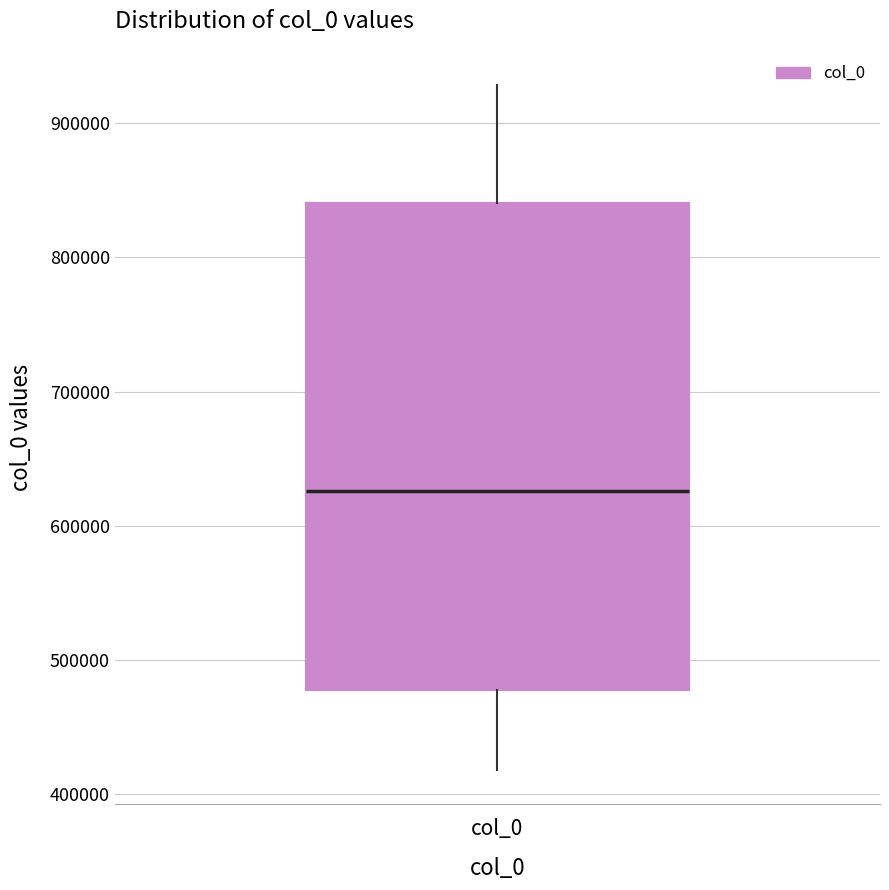

Transcribe this box plot: give where the median line is, the range the box spans, and where the two whiskers end, as read against the y-axis. The values are not printed on the chart, so give them approximately, as read against the axis.

median 630000, box 480000 to 840000, whiskers 420000 to 930000